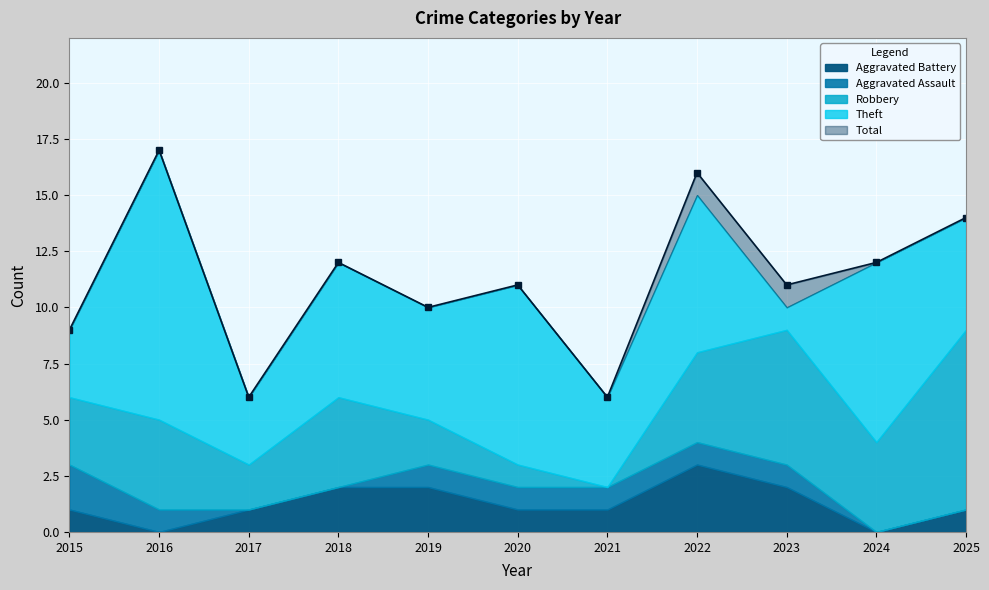

Where does the Robbery series first go above 4?

2023